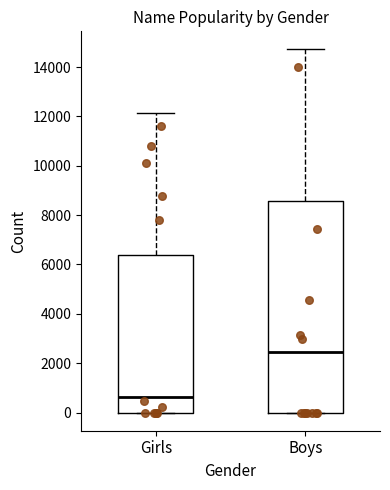

Which box's median line is the highest?

Boys